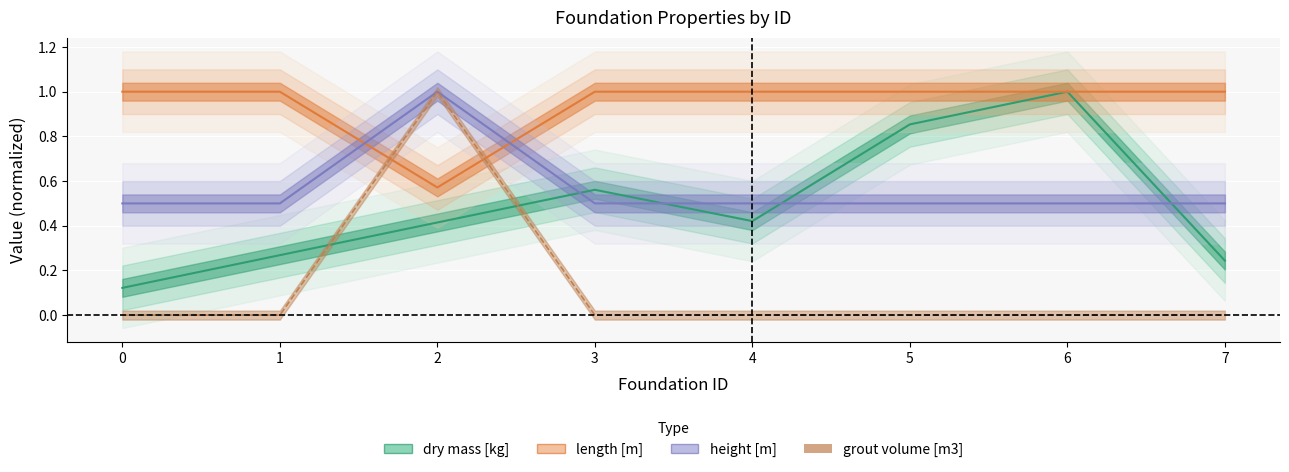

Between 5 and 1, which is larger?

5